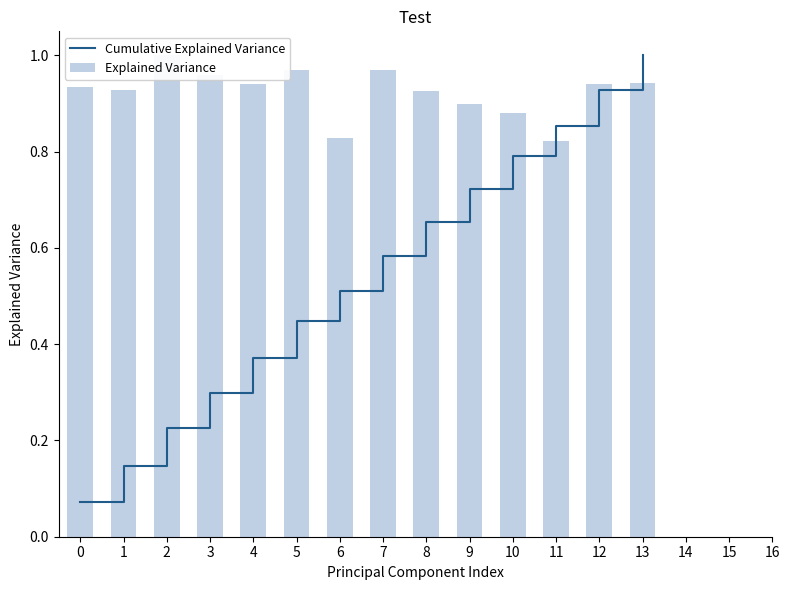

What is the smallest value displayed?

0.1